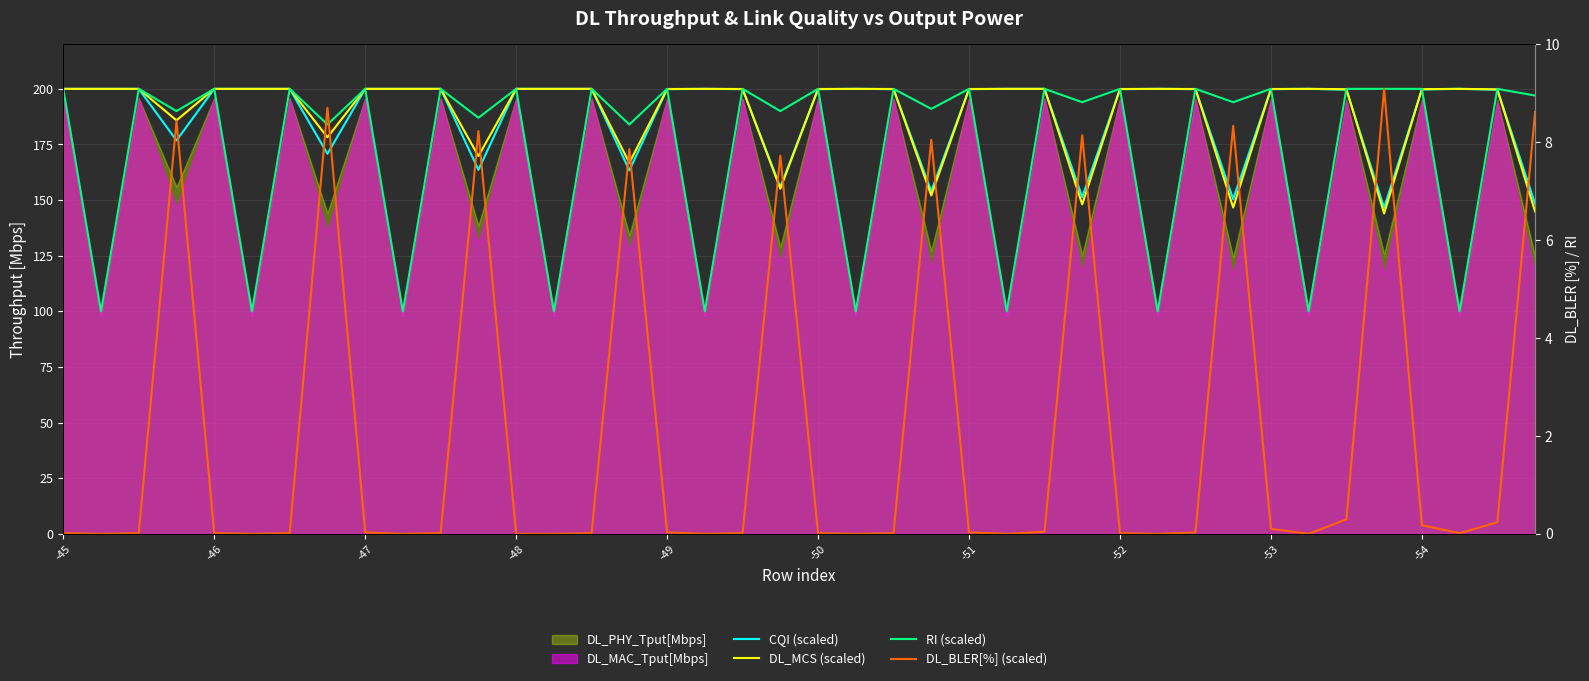

How many lines are shown in the chart?

4